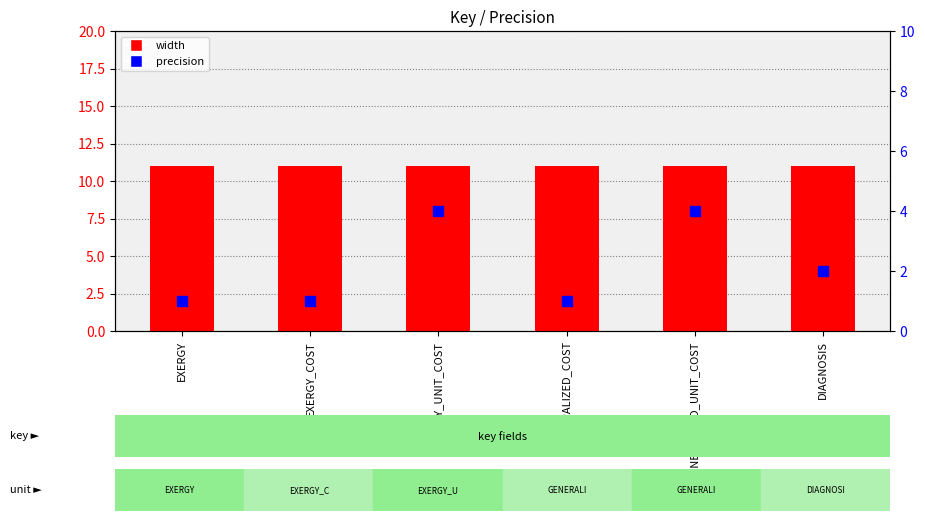

Which series has the largest total across all categories?

width